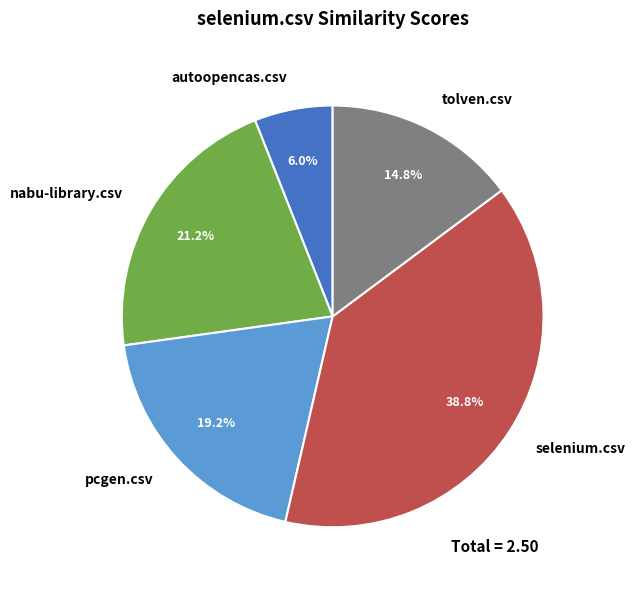

Is pcgen.csv the majority of the pie?

No